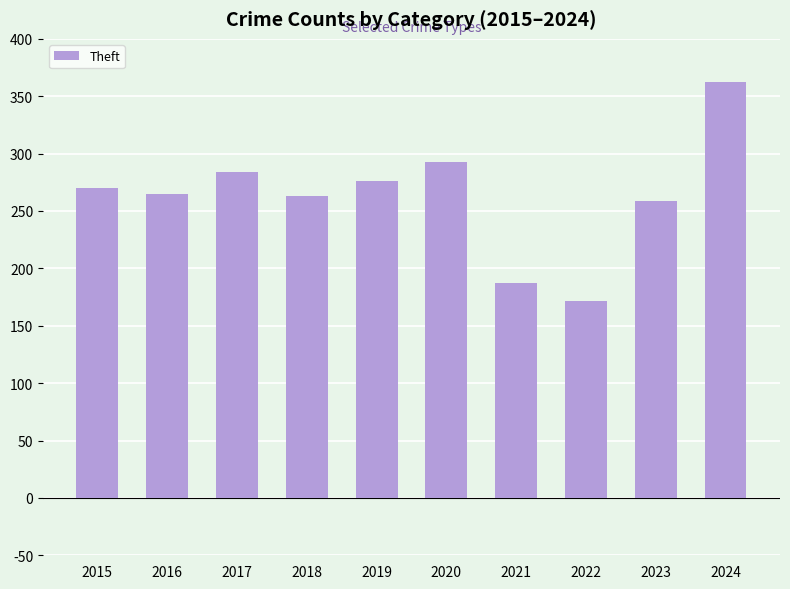

What is the value of the 1st bar from the left?

270